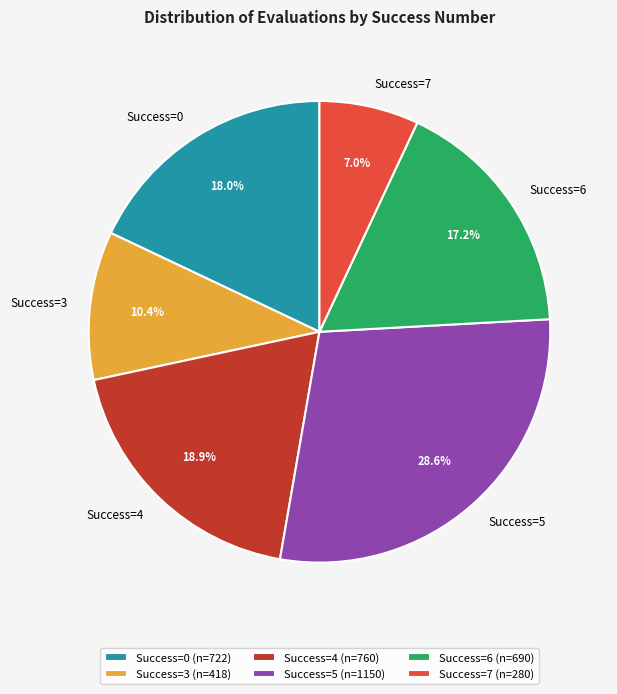

How many slices are in this pie chart?

6